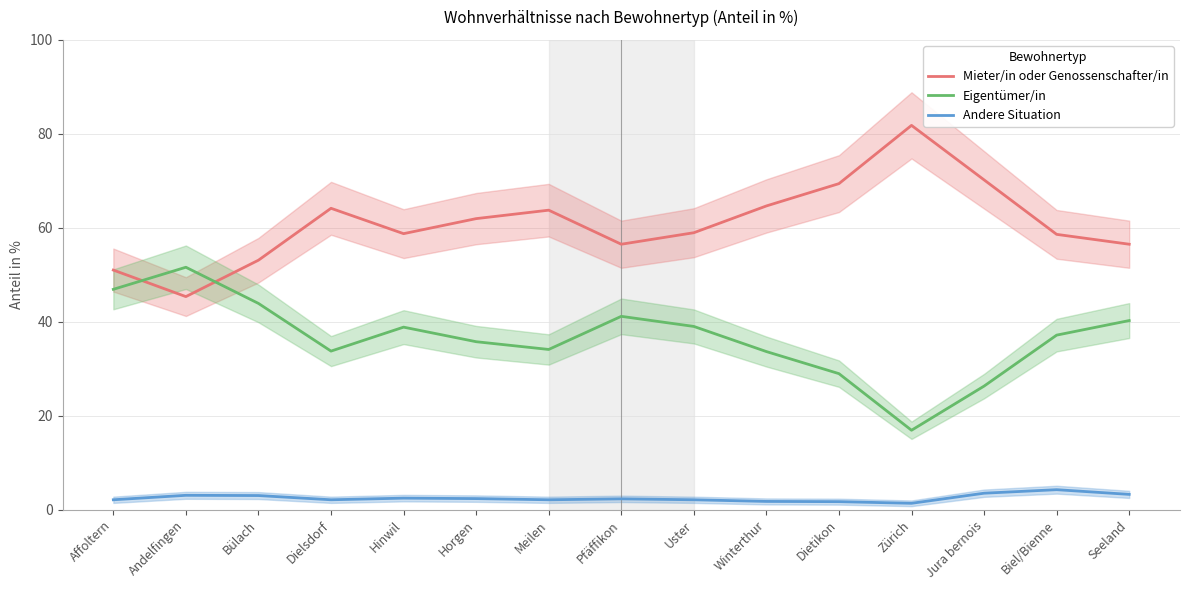

Reading left to right, transcribe all the data shown in this chart.

Mieter/in oder Genossenschafter/in: Affoltern=51.0	Andelfingen=45.4	Bülach=53.1	Dielsdorf=64.2	Hinwil=58.8	Horgen=62.0	Meilen=63.8	Pfäffikon=56.5	Uster=59.0	Winterthur=64.7	Dietikon=69.4	Zürich=81.8	Jura bernois=70.2	Biel/Bienne=58.6	Seeland=56.5
Eigentümer/in: Affoltern=46.9	Andelfingen=51.6	Bülach=43.9	Dielsdorf=33.8	Hinwil=38.9	Horgen=35.8	Meilen=34.1	Pfäffikon=41.1	Uster=39.0	Winterthur=33.7	Dietikon=29.0	Zürich=16.9	Jura bernois=26.3	Biel/Bienne=37.1	Seeland=40.2
Andere Situation: Affoltern=2.1	Andelfingen=3.0	Bülach=3.0	Dielsdorf=2.1	Hinwil=2.5	Horgen=2.4	Meilen=2.1	Pfäffikon=2.3	Uster=2.1	Winterthur=1.8	Dietikon=1.7	Zürich=1.4	Jura bernois=3.5	Biel/Bienne=4.2	Seeland=3.2